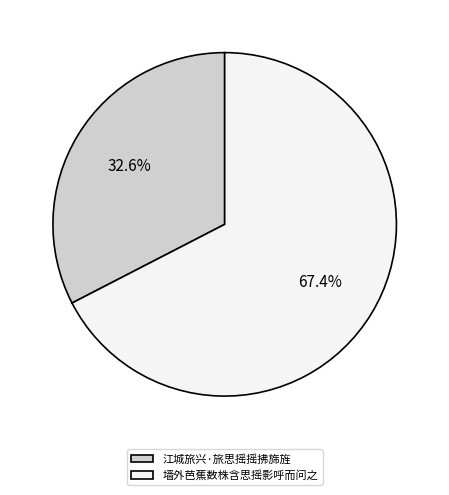

Is there a majority slice in this chart?

Yes